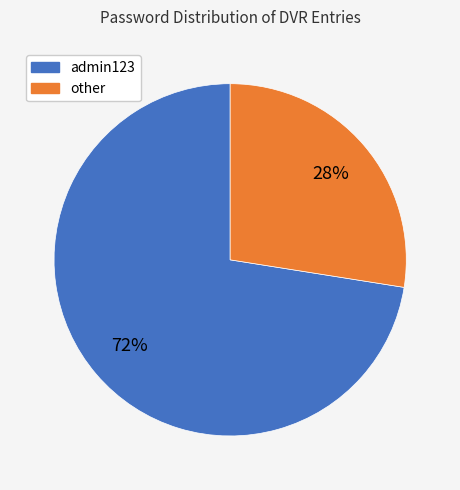

Is there any slice that represents more than half of the pie?

Yes